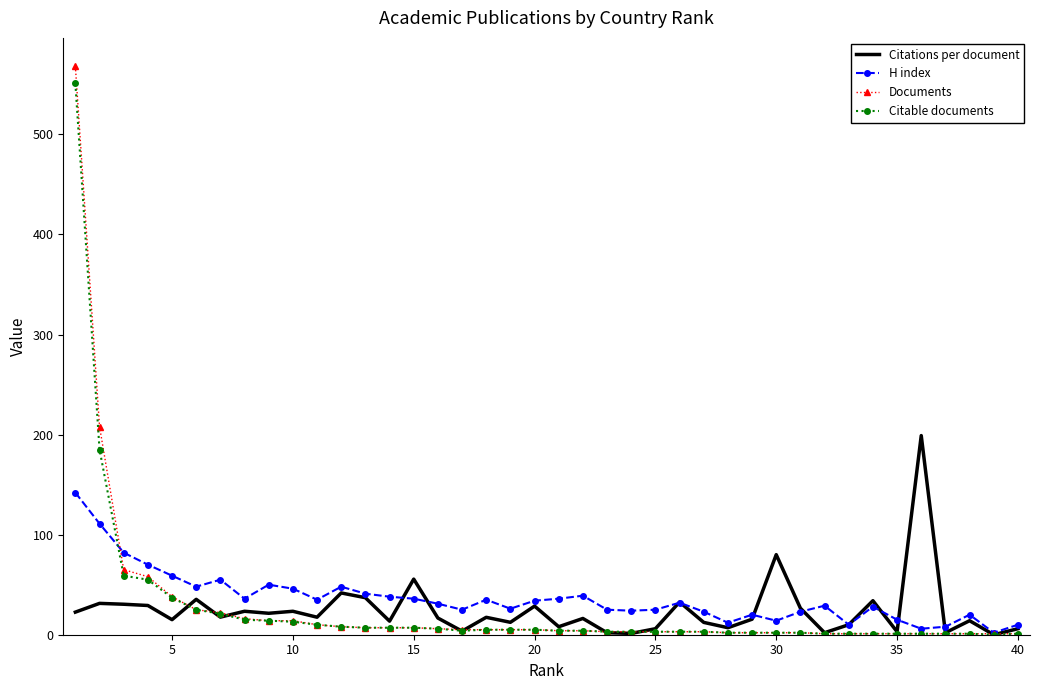

Which series has the largest range (max minus min)?

Documents